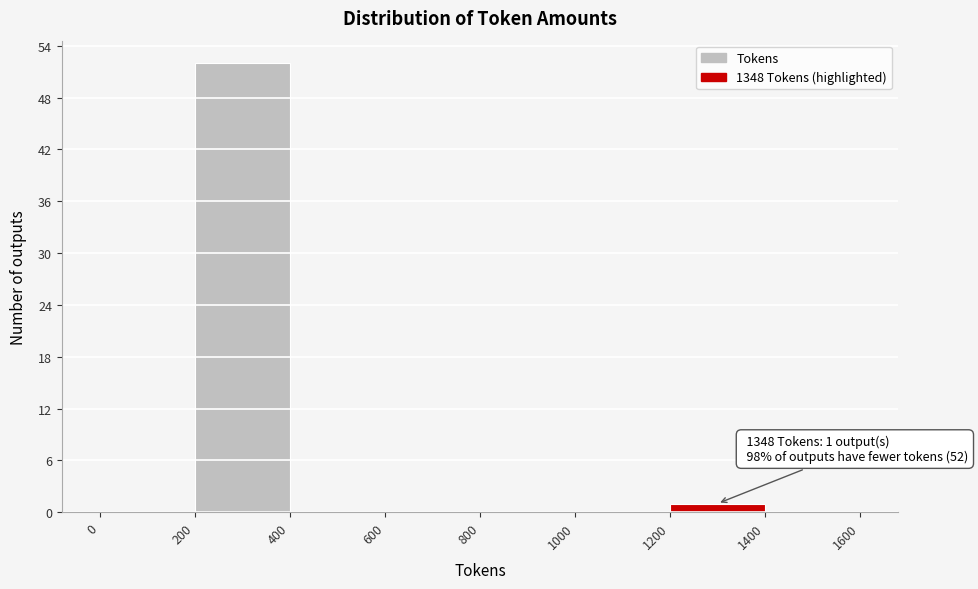

Which range on the x-axis has the tallest bar?

200 to 400